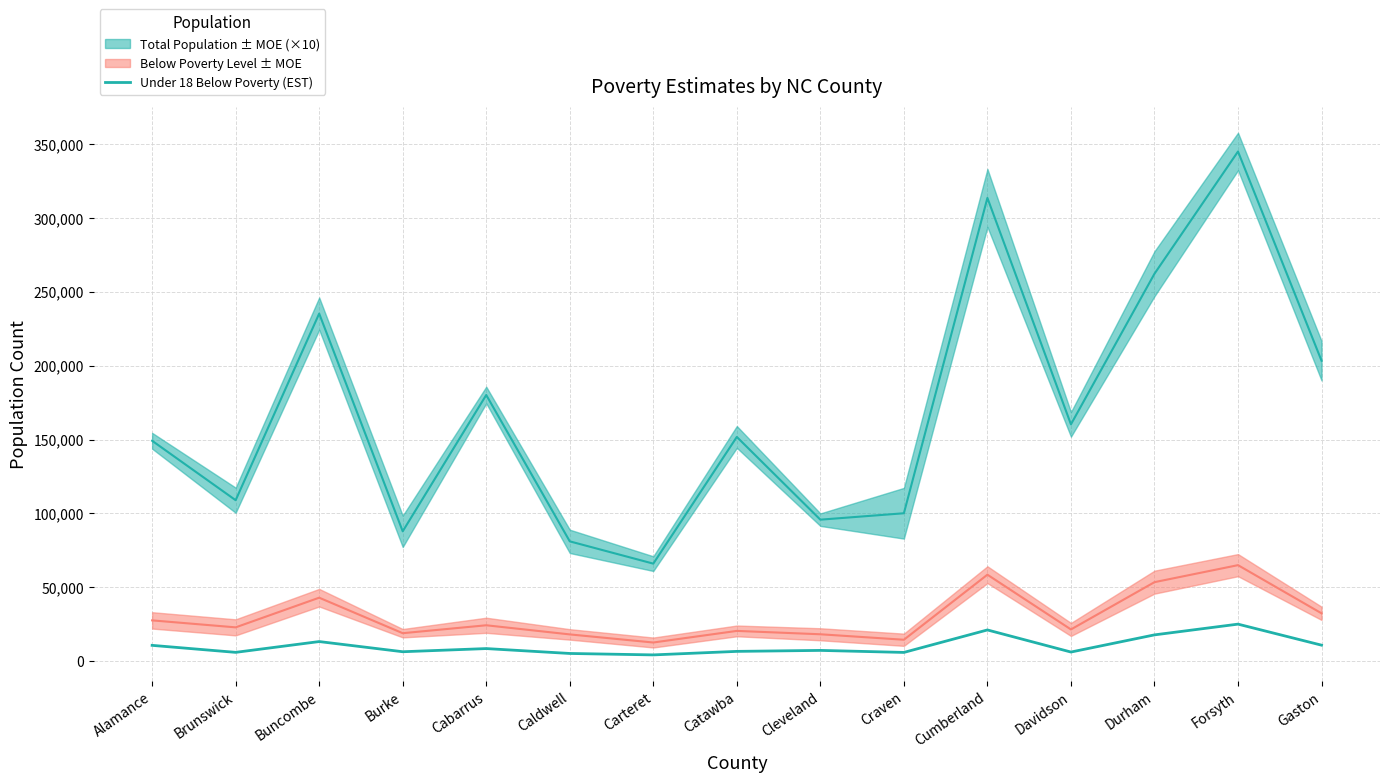

How many values exceed 7364?

7